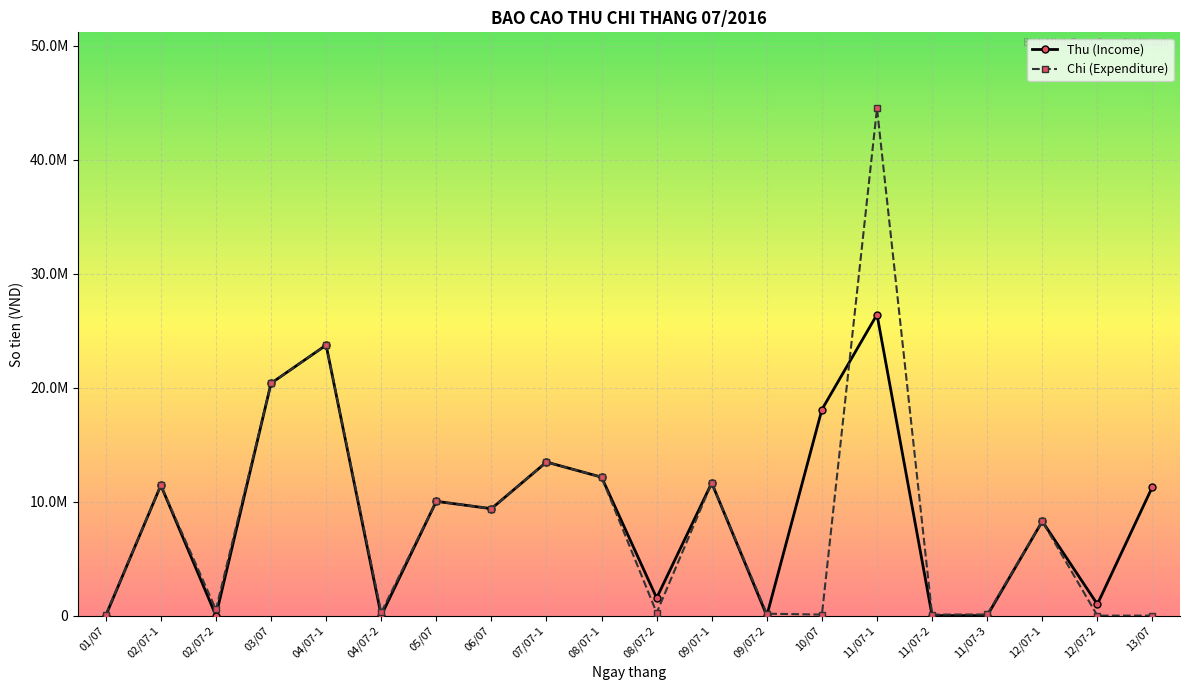

Which category has the highest value in the Thu (Income) series?

11/07-1